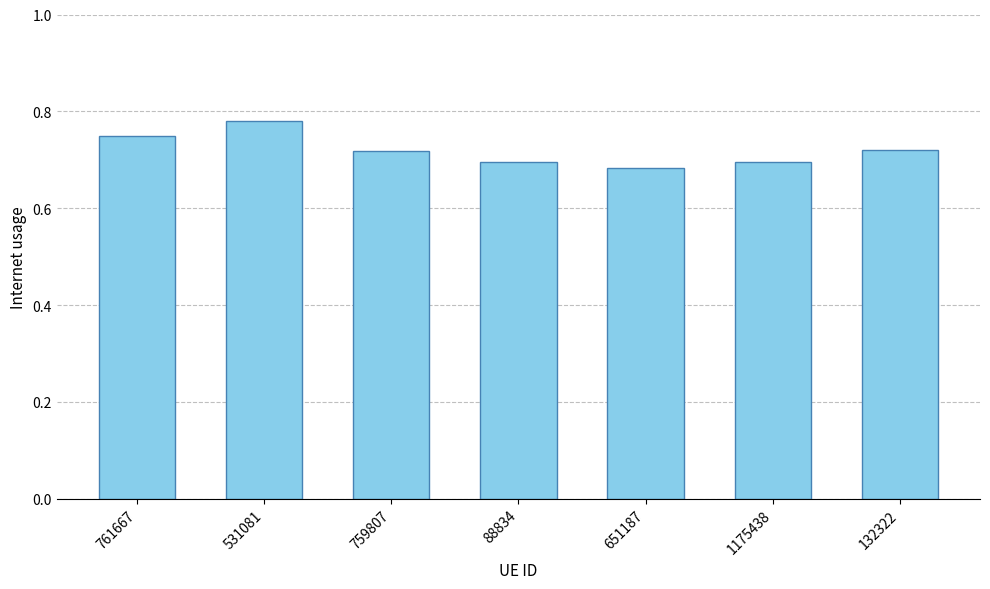

What is the label of the 4th bar from the right?

88834